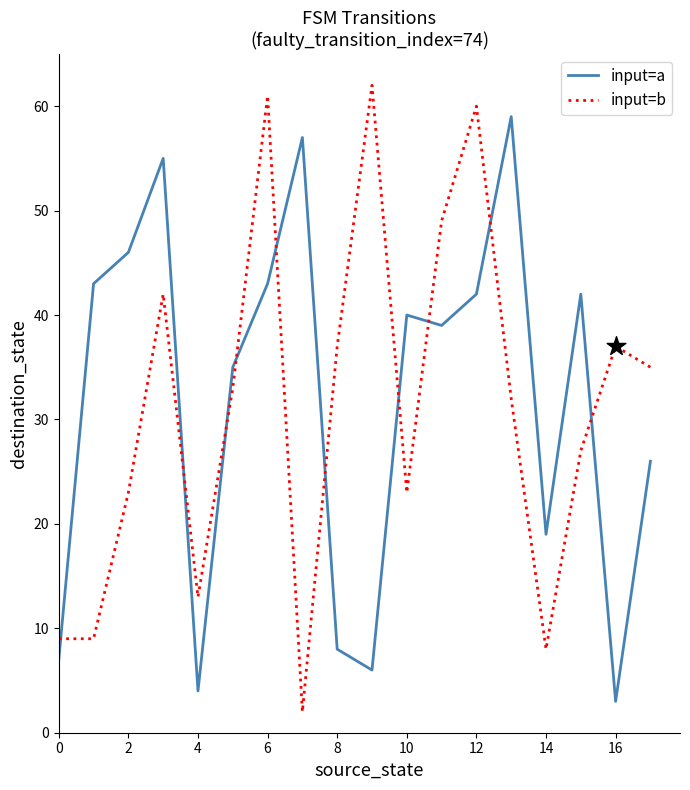

What are all the series names shown in the legend?

input=a, input=b